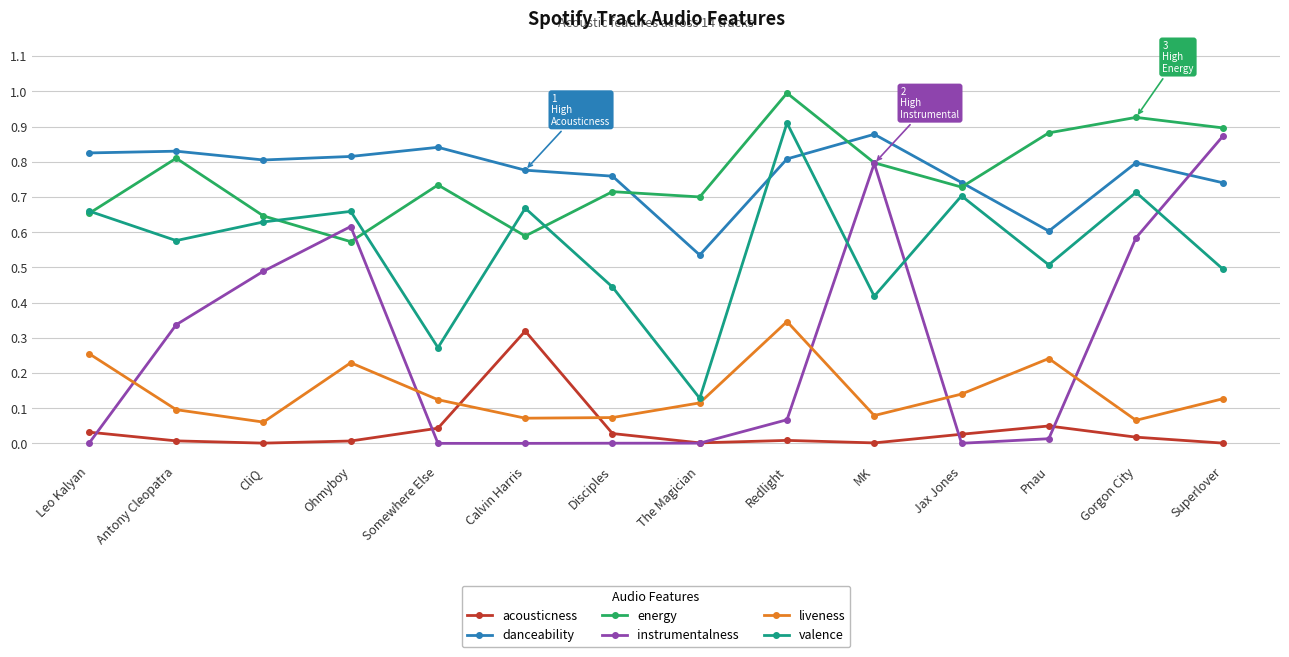

True or false: danceability and liveness cross at least once.

False